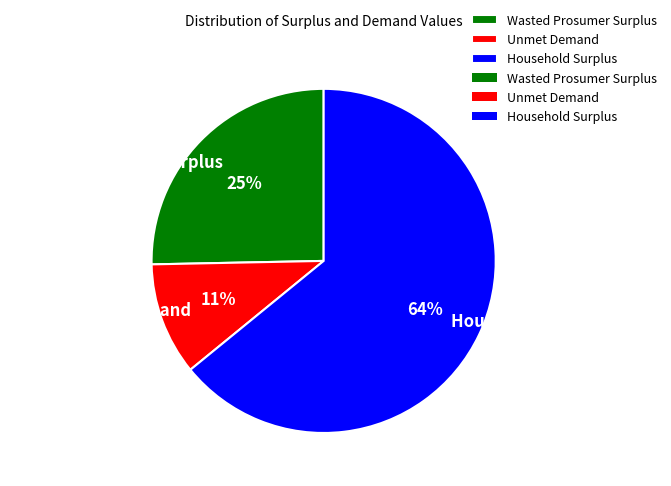

The Unmet Demand slice represents 22% of the pie. True or false?

False